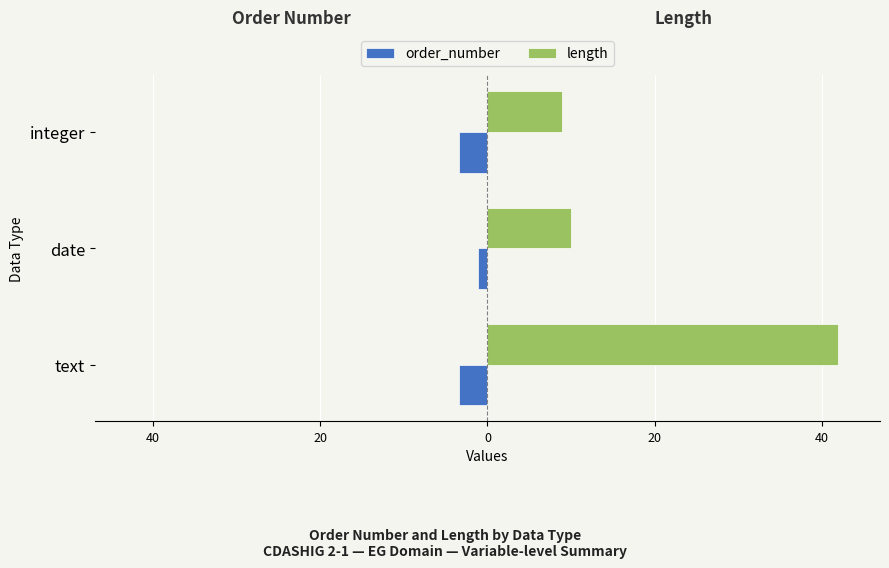

What are all the series names shown in the legend?

order_number, length